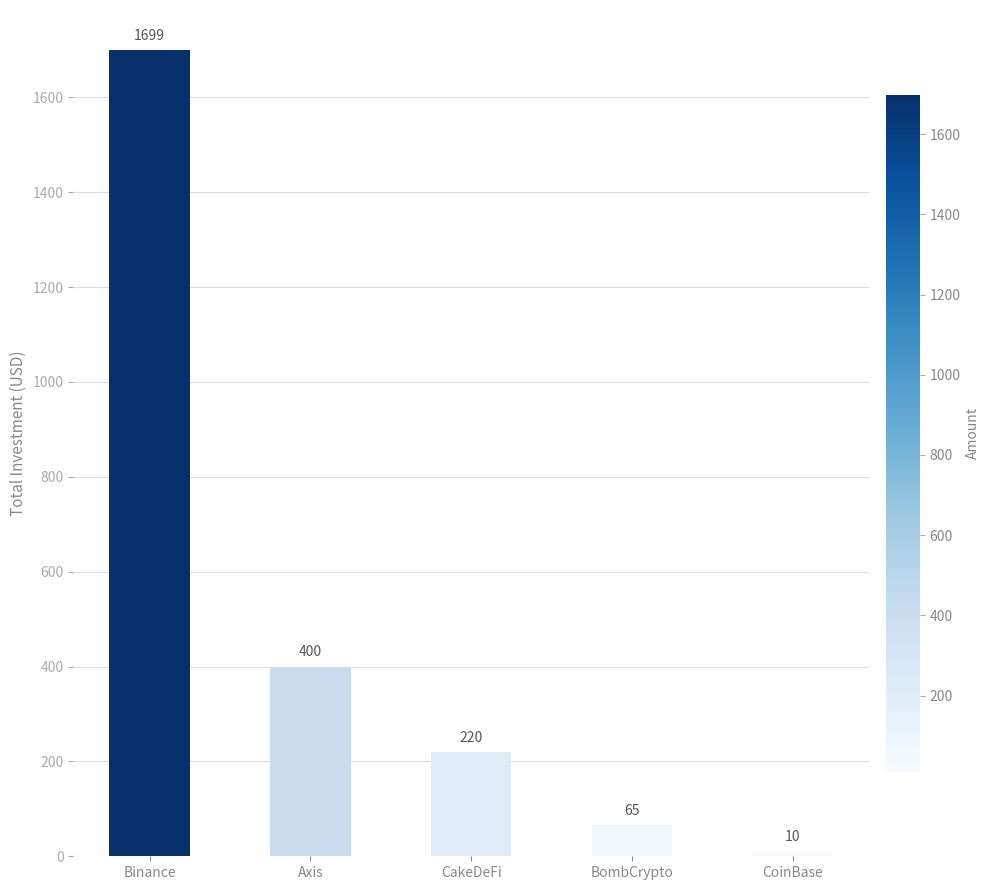

Which label corresponds to the largest value in the chart?

Binance